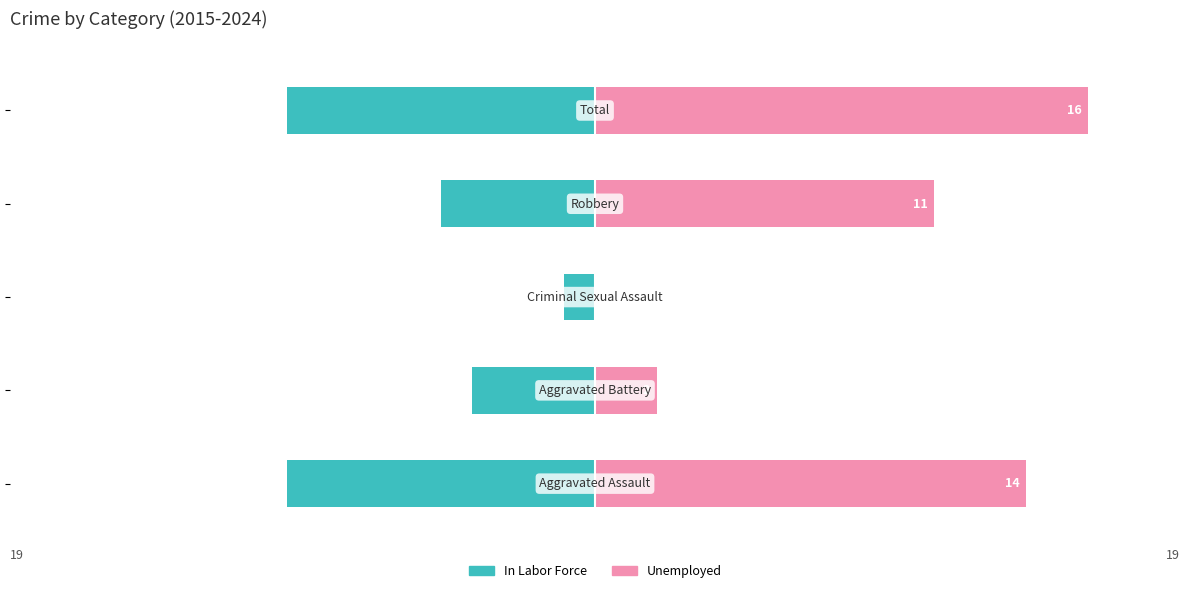

At how many categories does at least one series exceed -9?

5